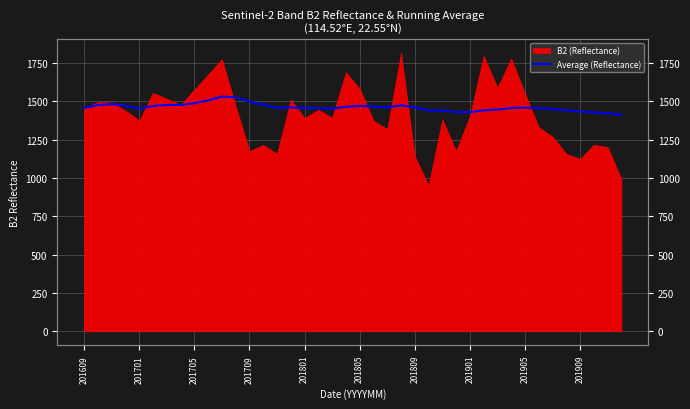

Is it true that the value at 15 is 313.2?

False